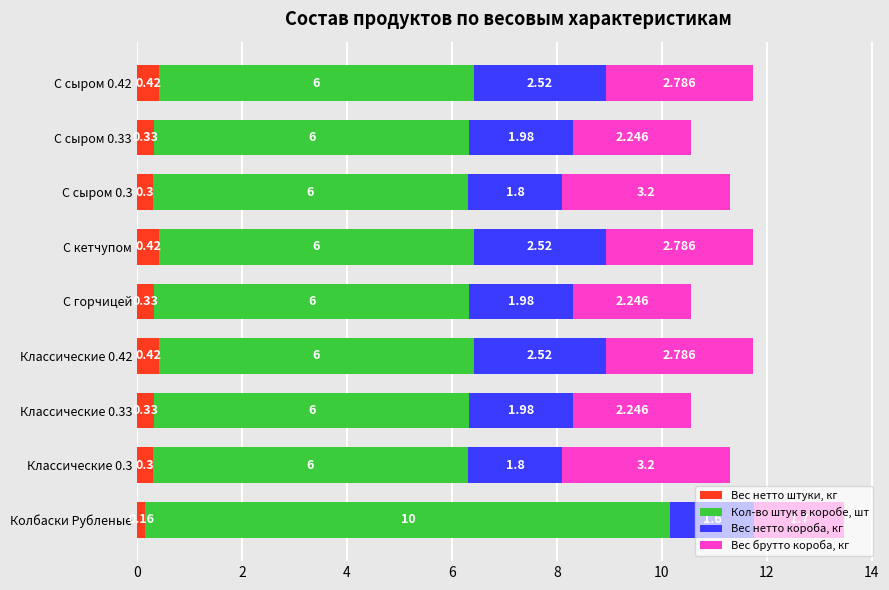

At which category is the sum across all series the highest?

Колбаски Рубленые